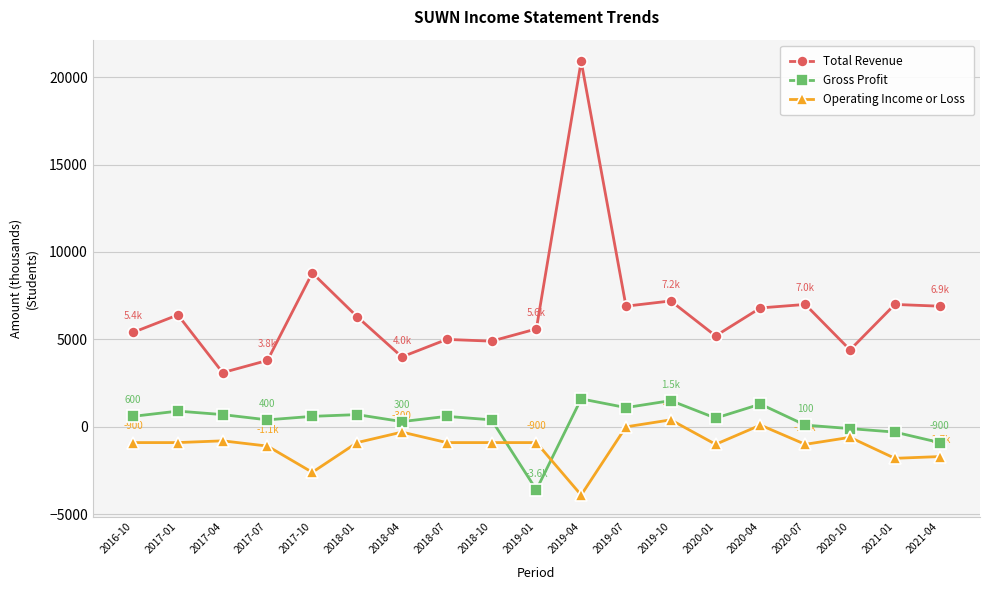

At 2016-10, list the series in order from largest to smallest.

Total Revenue, Gross Profit, Operating Income or Loss